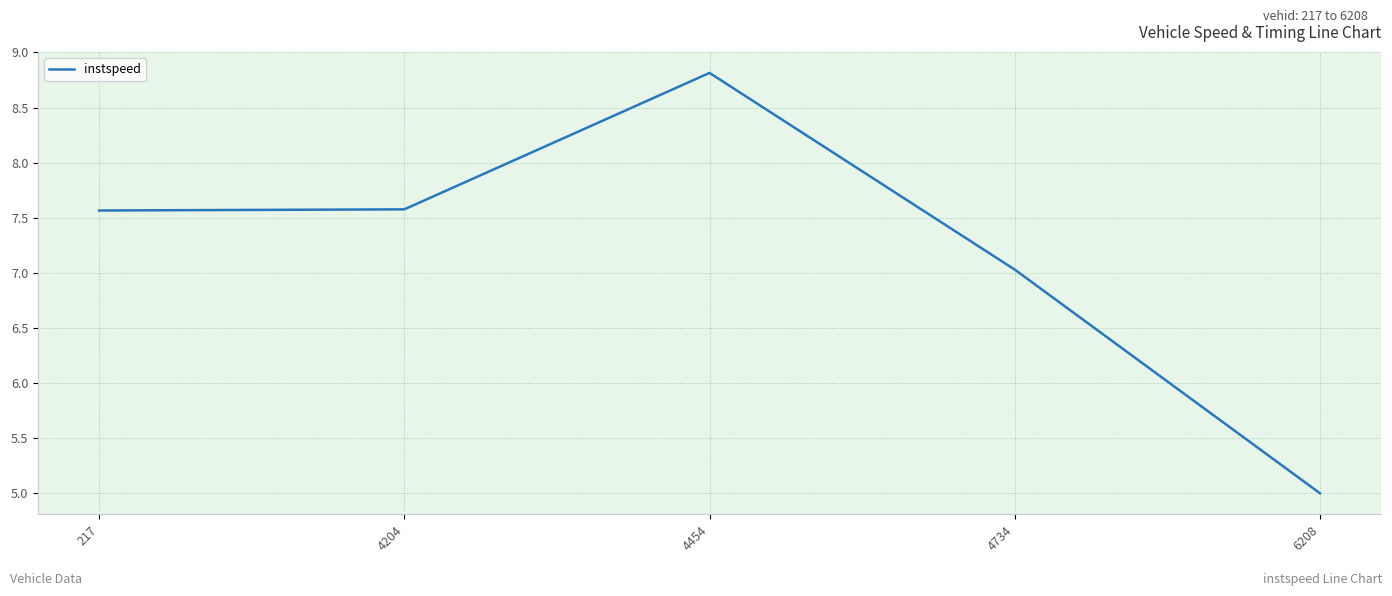

Reading right to left, what are all the values shown in this chart?

6208=5.0	4734=7.0	4454=8.8	4204=7.6	217=7.6